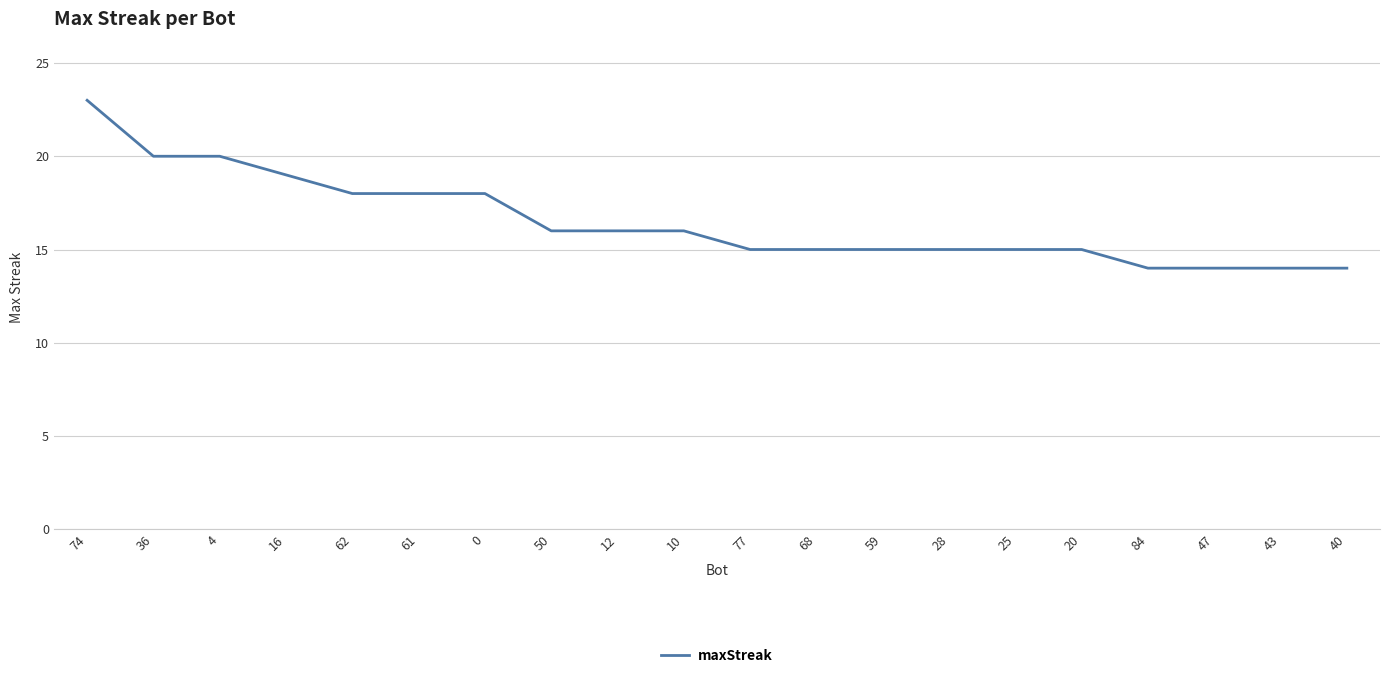

How many values are below 16?

10